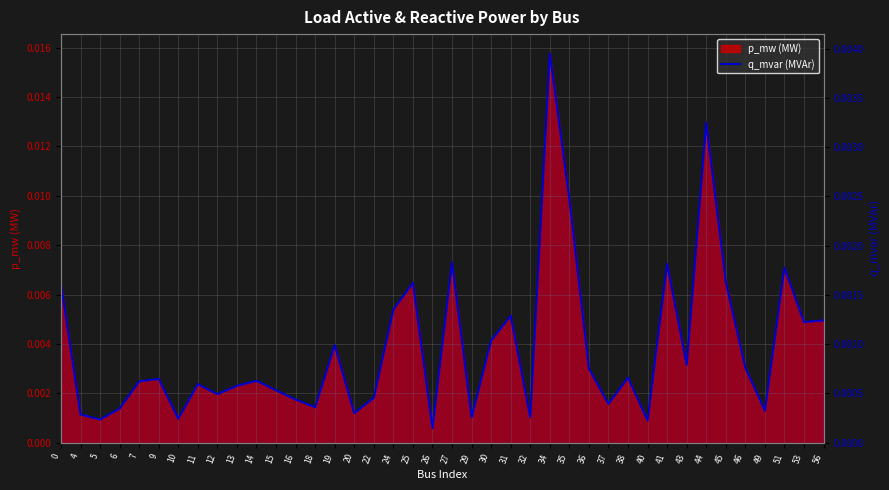

Does the chart display data point markers on the line(s)?

No